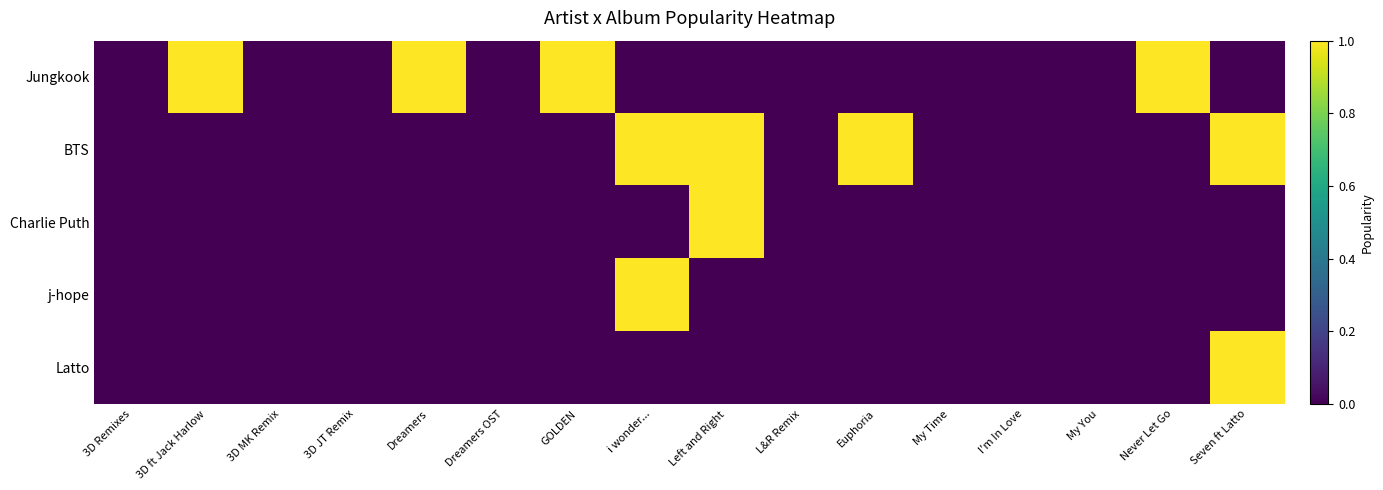

Rank the series at Left and Right from highest to lowest value.

BTS, Charlie Puth, Jungkook, j-hope, Latto